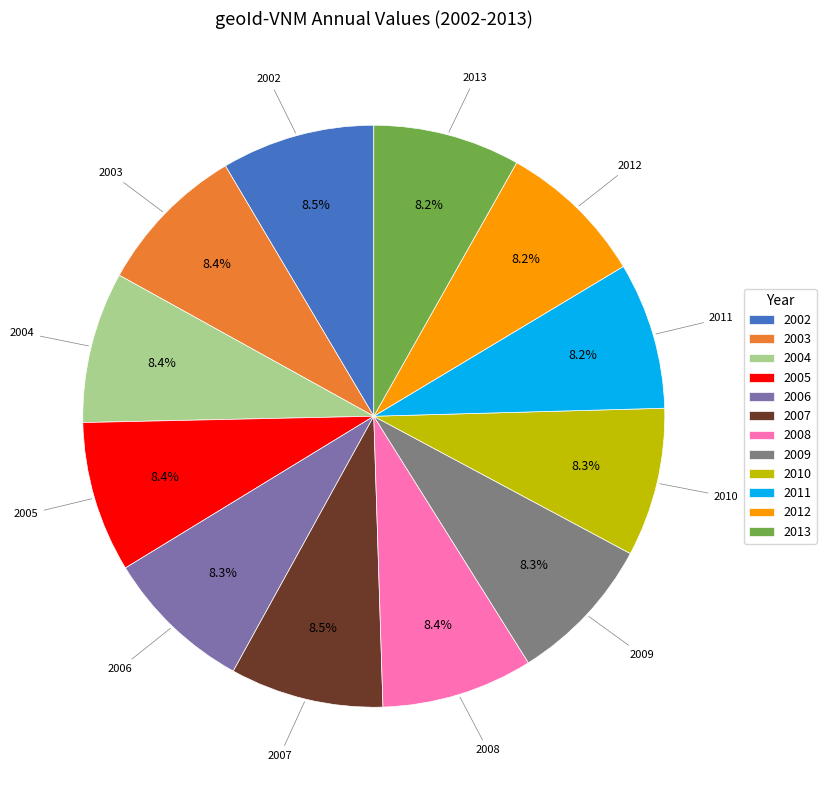

Approximately how many times larger is the value at 2010 compared to 2011?

1.0